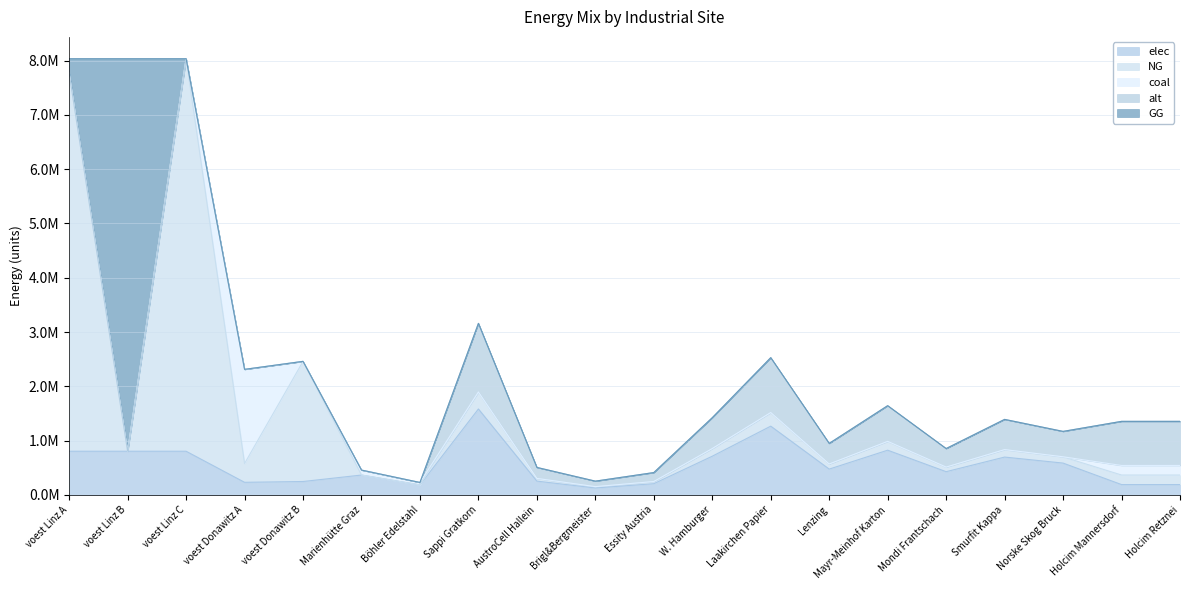

What is the label of the 15th point from the left?

Mayr-Meinhof Karton